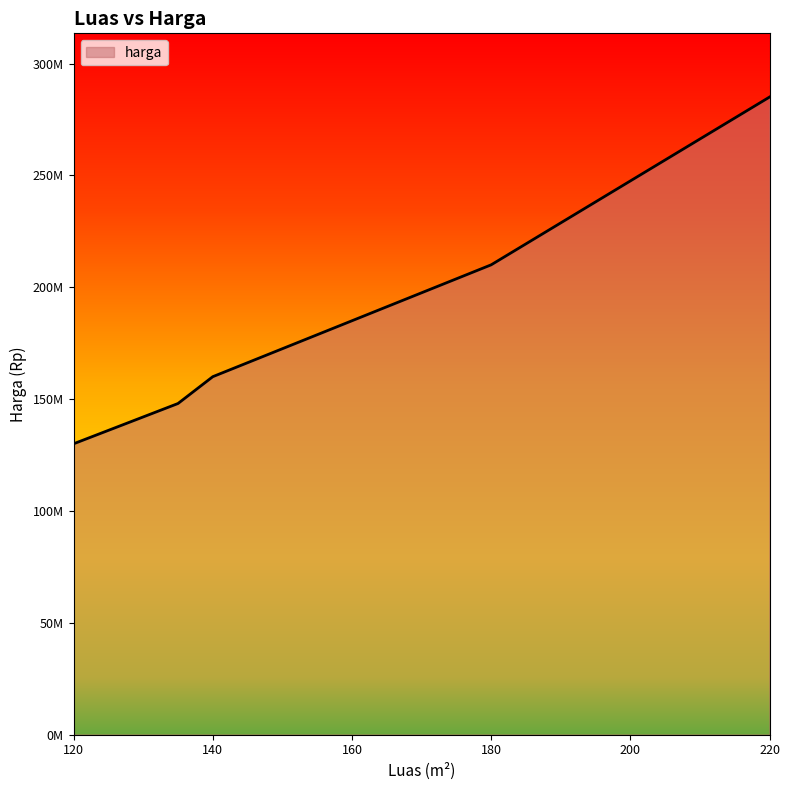

What is the value of the 5th point from the left?

285000000